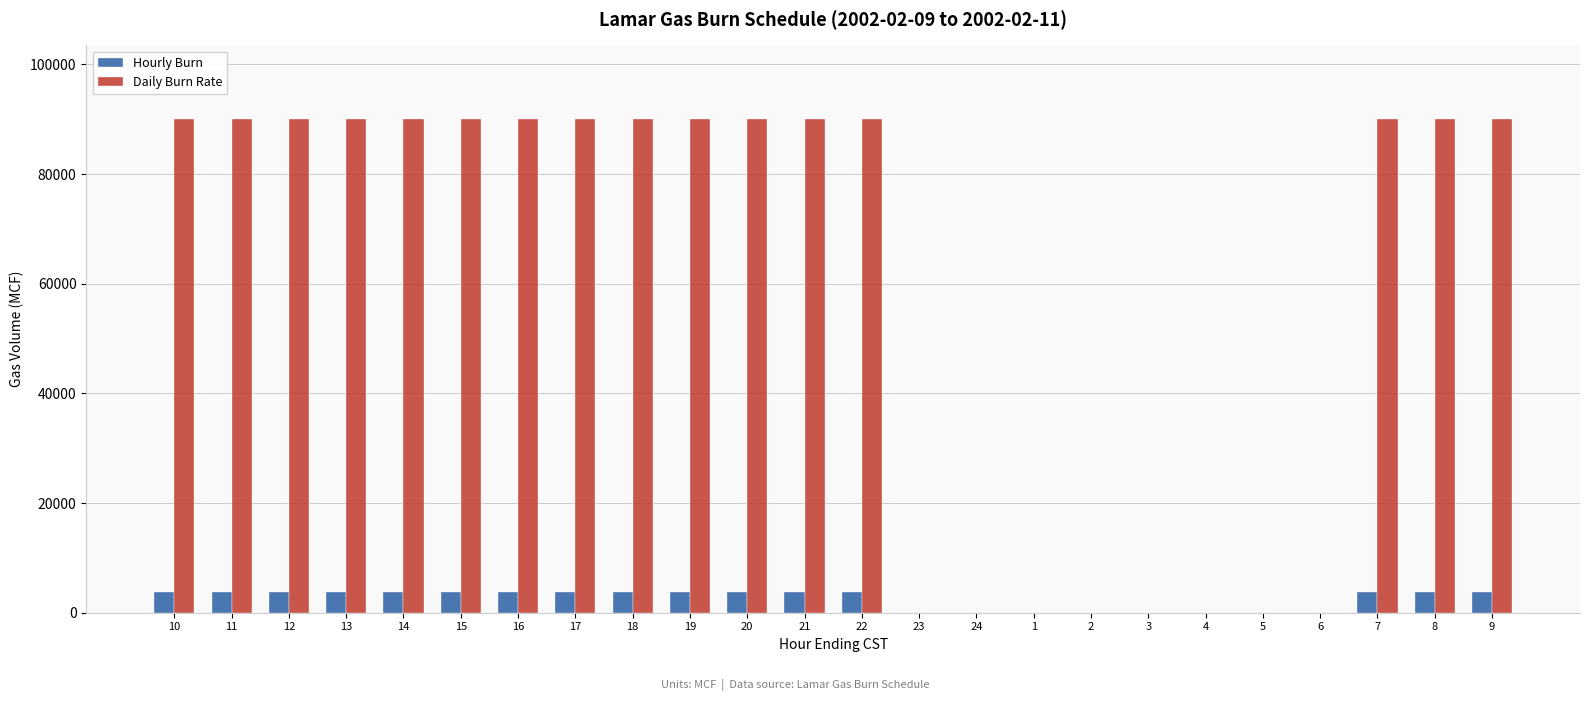

What is the greatest value displayed?

90000